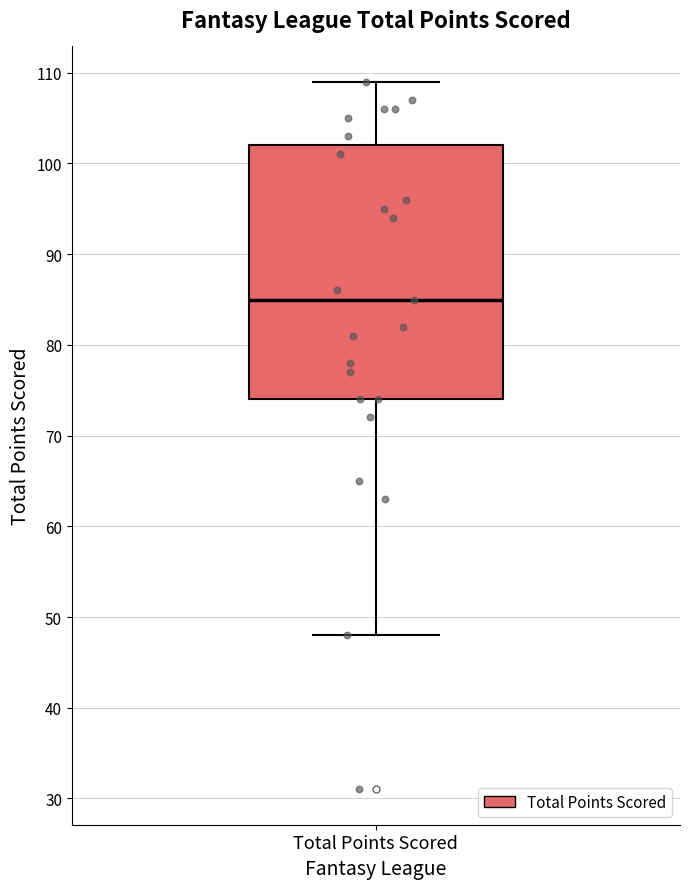

Read this box plot against the y-axis: the position of the median line, the range covered by the box, and the ends of both whiskers. The values are not printed on the chart, so give them approximately, as read against the axis.

median 85, box 74 to 102, whiskers 48 to 109